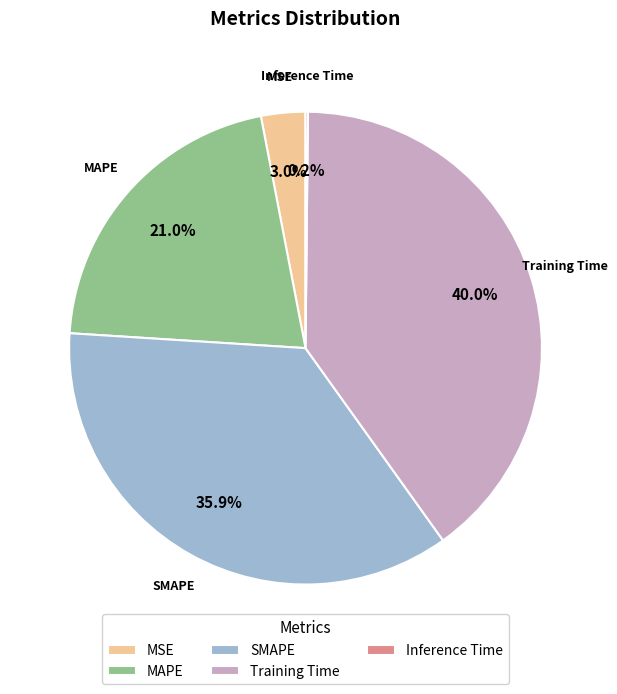

Does Training Time represent more than half of the total?

No